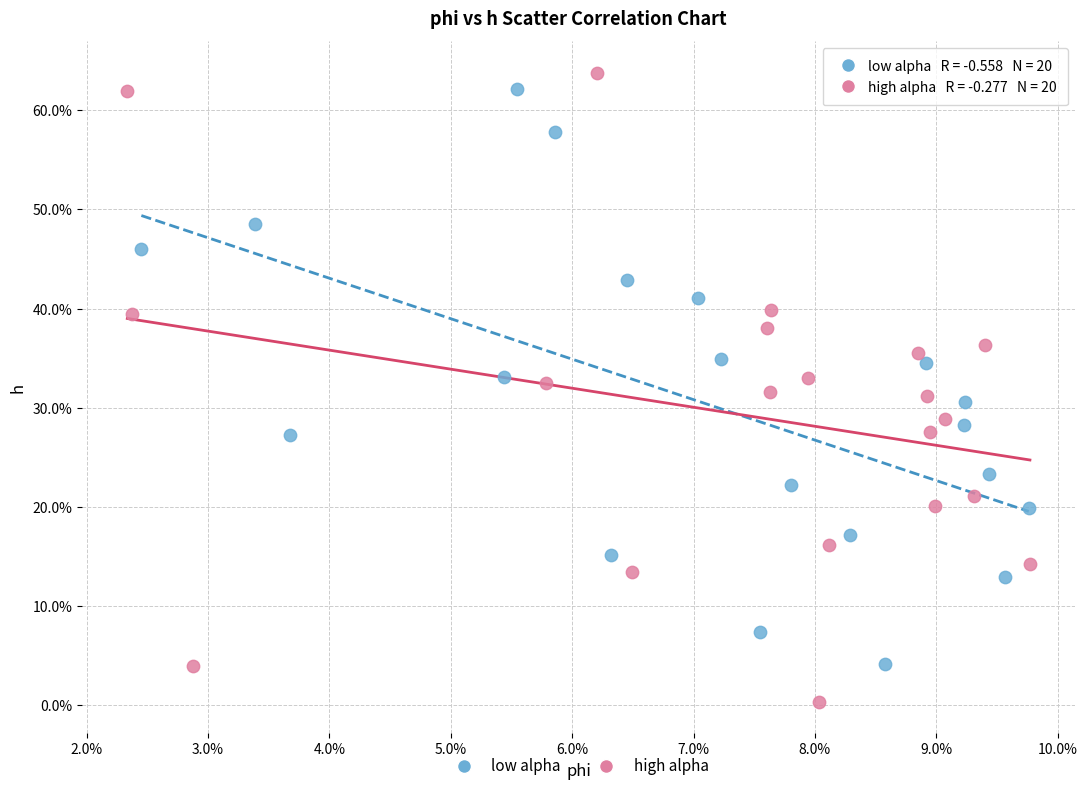

What are all the series names shown in the legend?

low alpha, high alpha